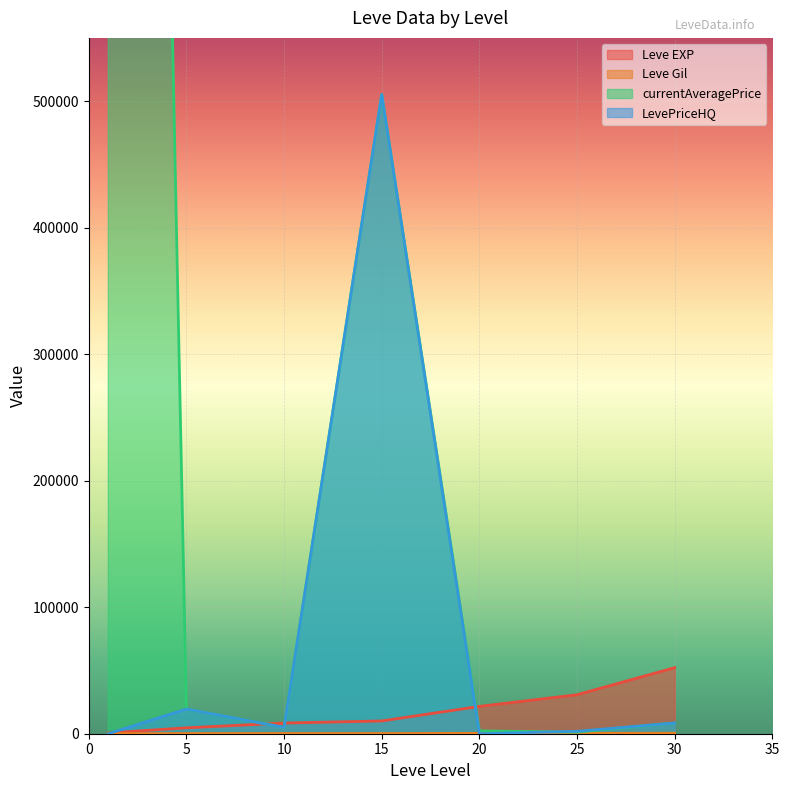

Reading left to right, list all the values displayed in this chart.

Leve EXP: 630	4660	8430	10100	21600	30820	52220
Leve Gil: 112	140	172	174	295	336	410
currentAveragePrice: 3000000	19500	5000	505262	2250	1232	8500
LevePriceHQ: 0	19500	5000	505262	0	1900	8500